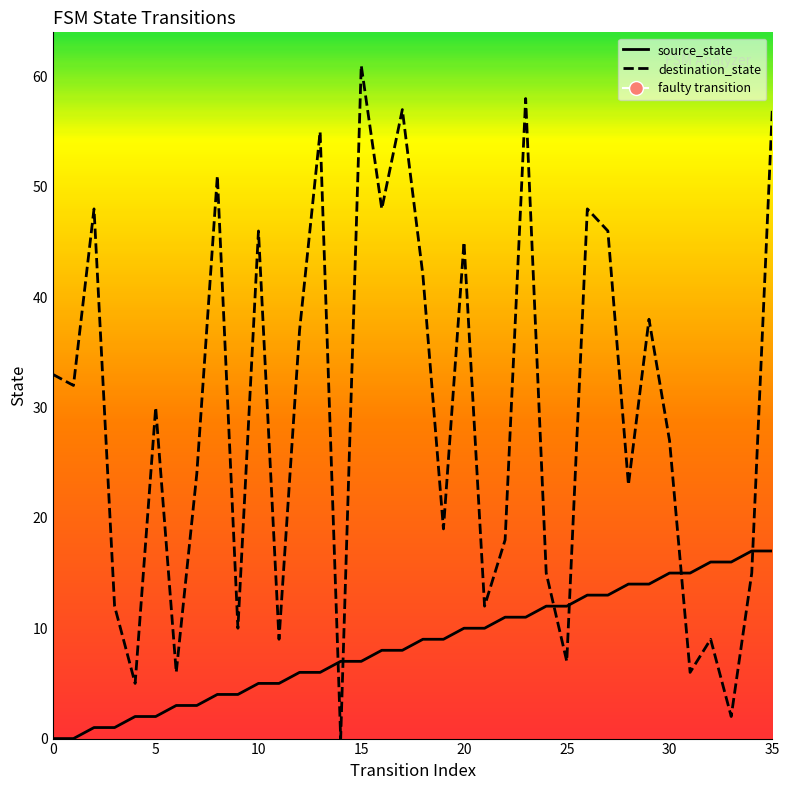

List the series in order of their peak value, highest first.

destination_state, source_state